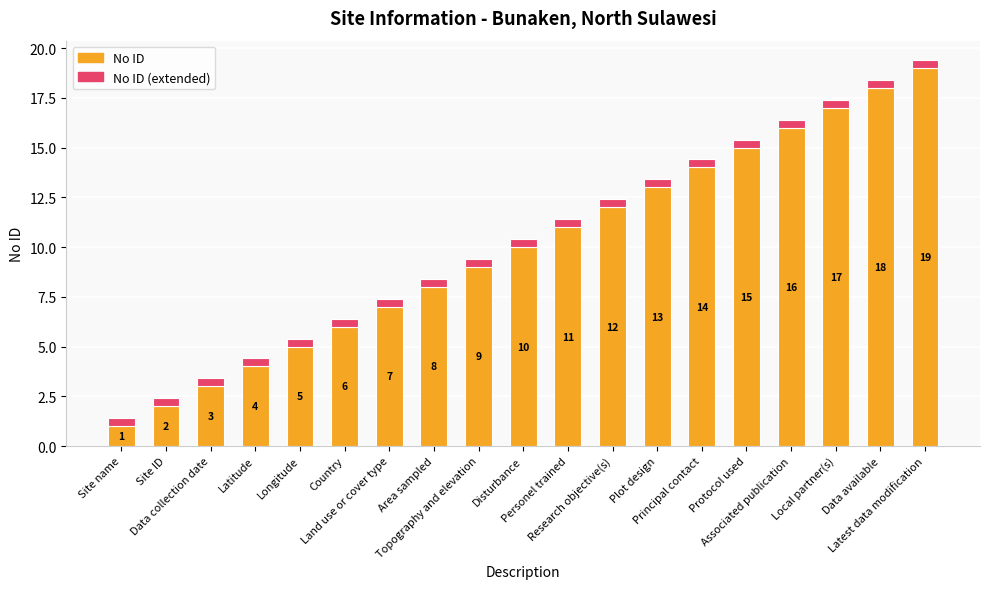

How many bars are there in total?

19